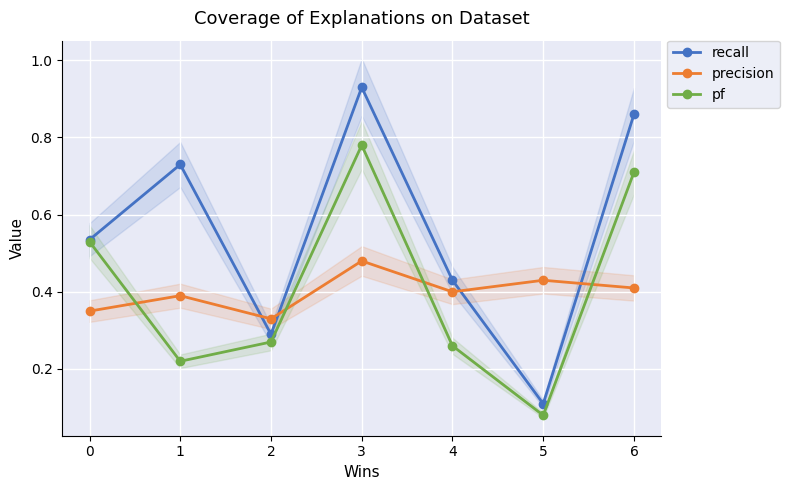

Is this an area chart (filled region under the line)?

No